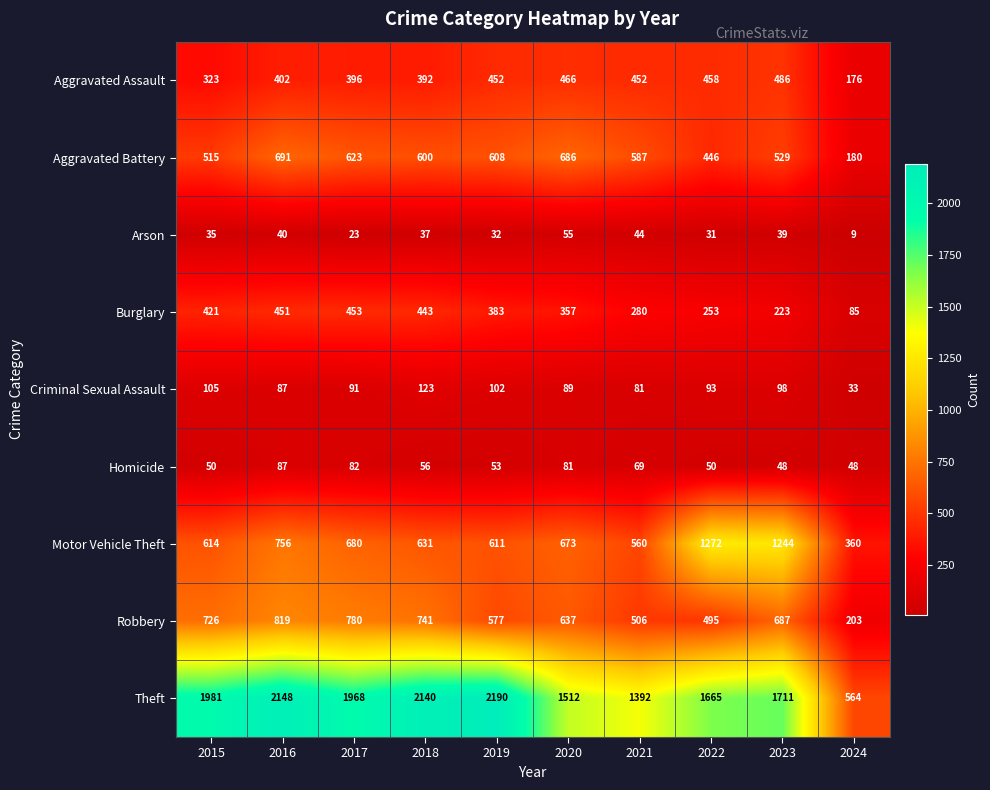

Read the Homicide value at 2020.

81